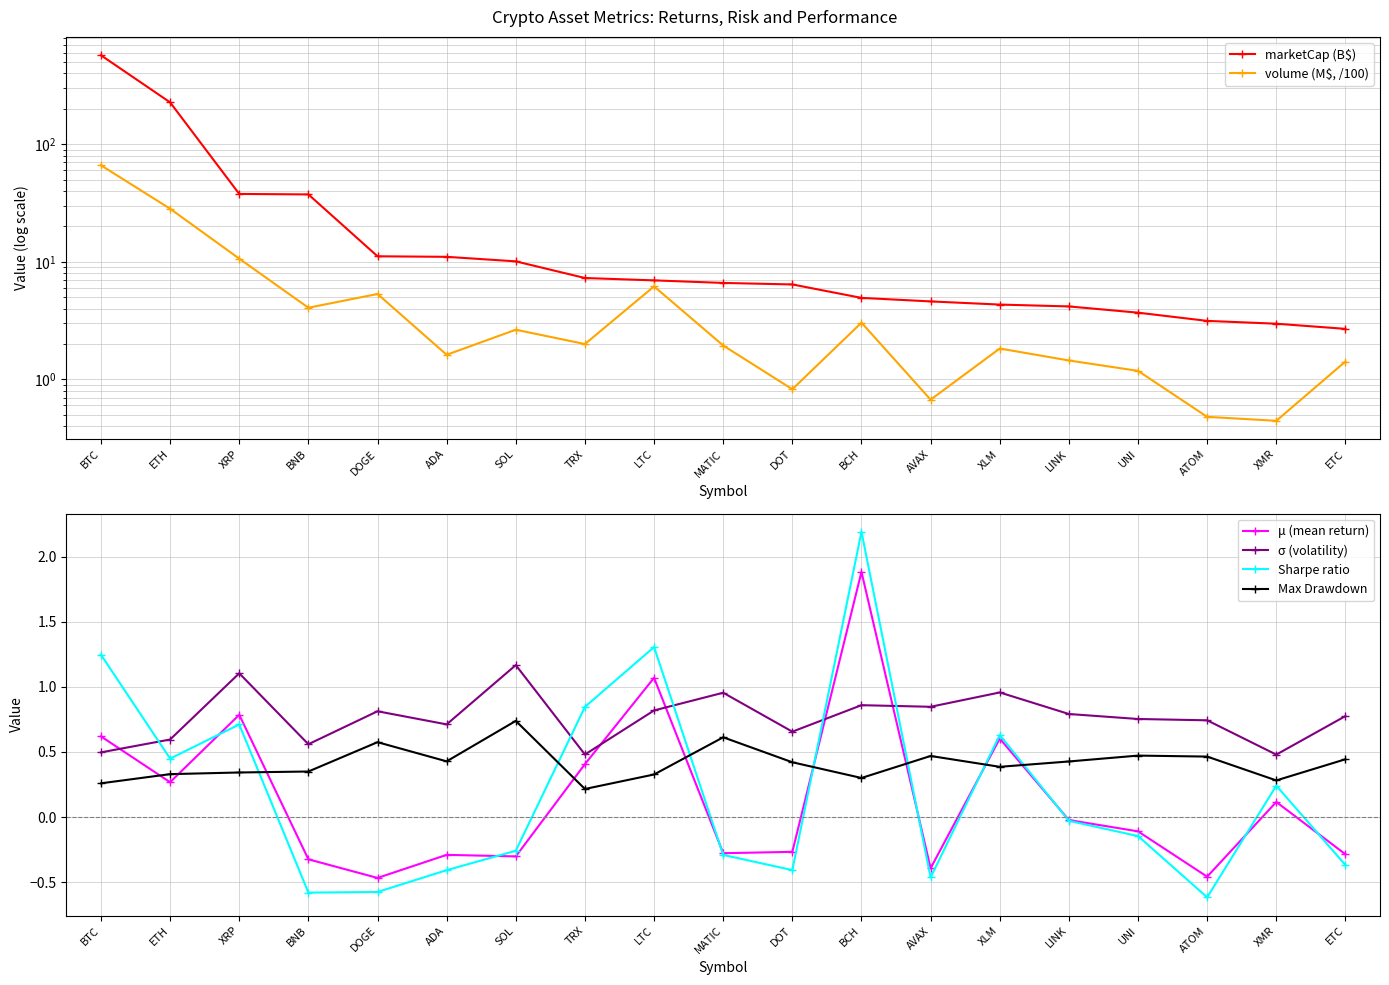

At ETC, list the series in order from largest to smallest.

marketCap (B$), volume (M$, /100), σ (volatility), Max Drawdown, μ (mean return), Sharpe ratio